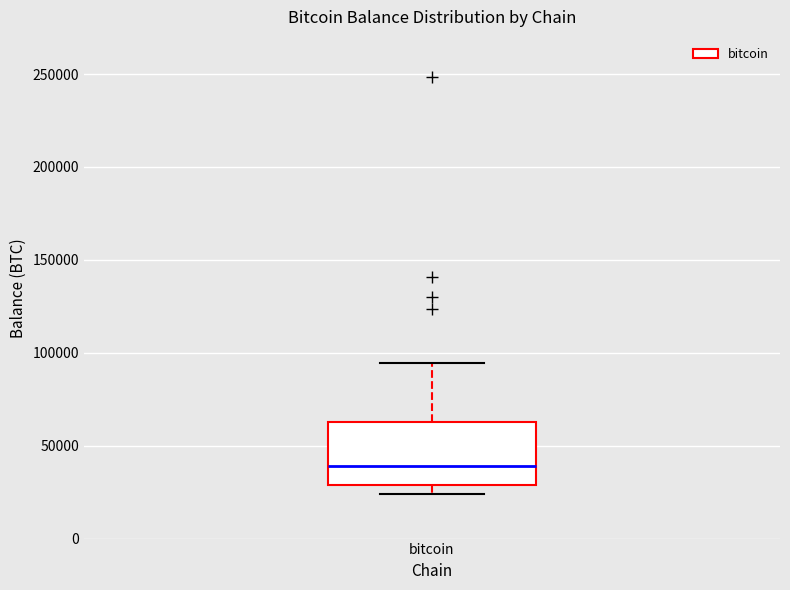

Read this box plot against the y-axis: the position of the median line, the range covered by the box, and the ends of both whiskers. The values are not printed on the chart, so give them approximately, as read against the axis.

median 40000, box 30000 to 65000, whiskers 25000 to 95000